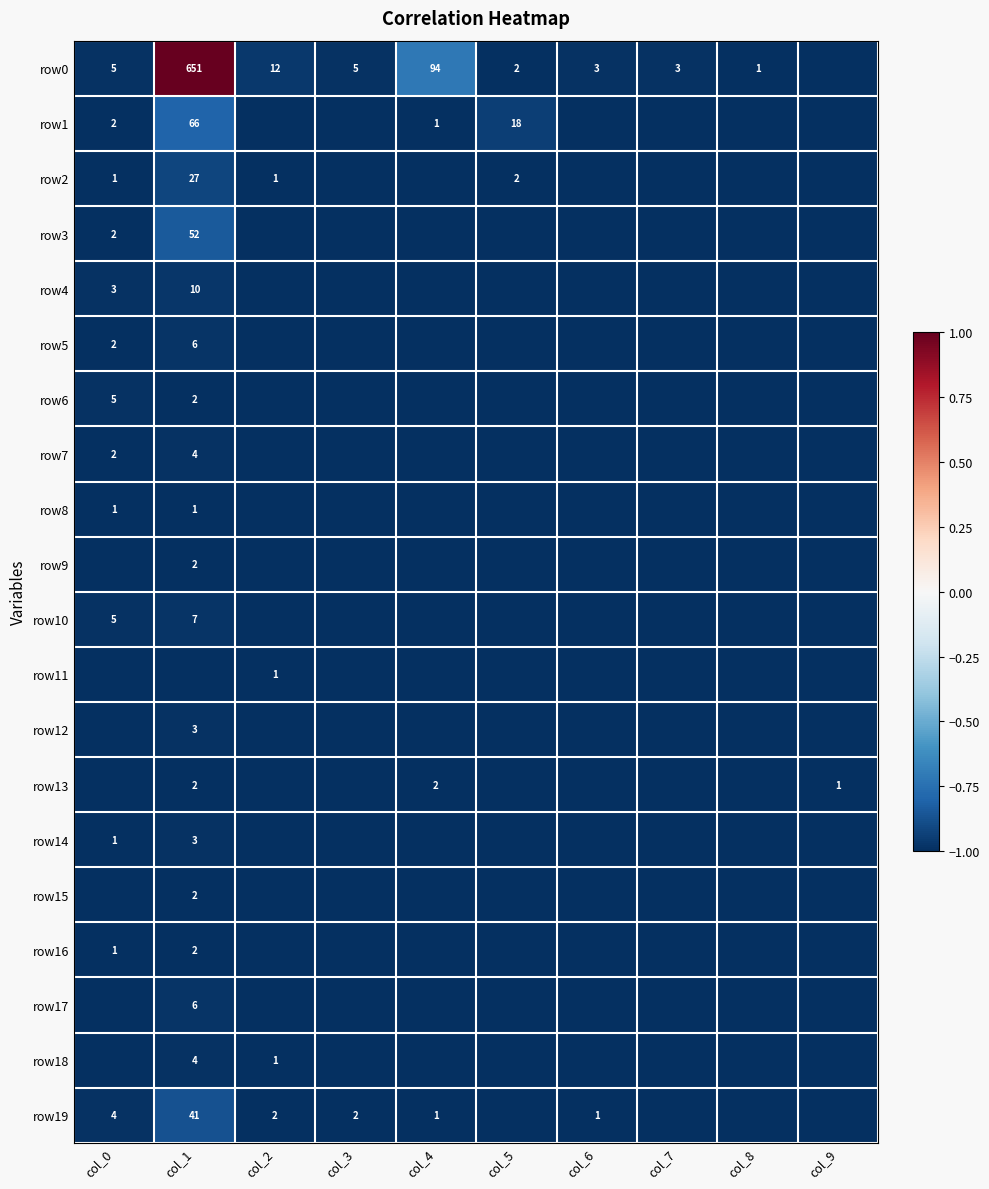

Where is row8 nearest to the value 0?

col_0